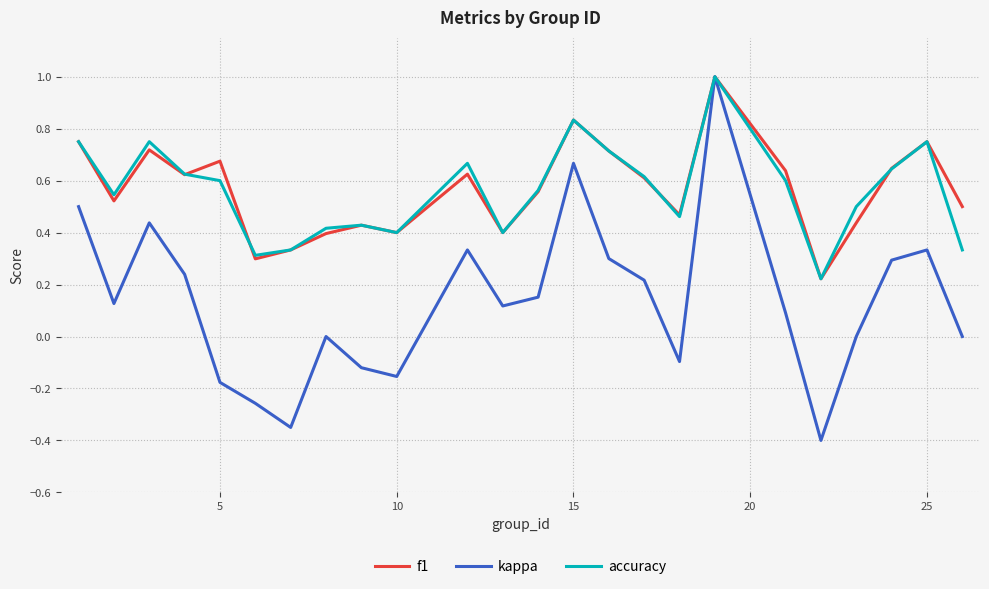

Is this an area chart (filled region under the line)?

No